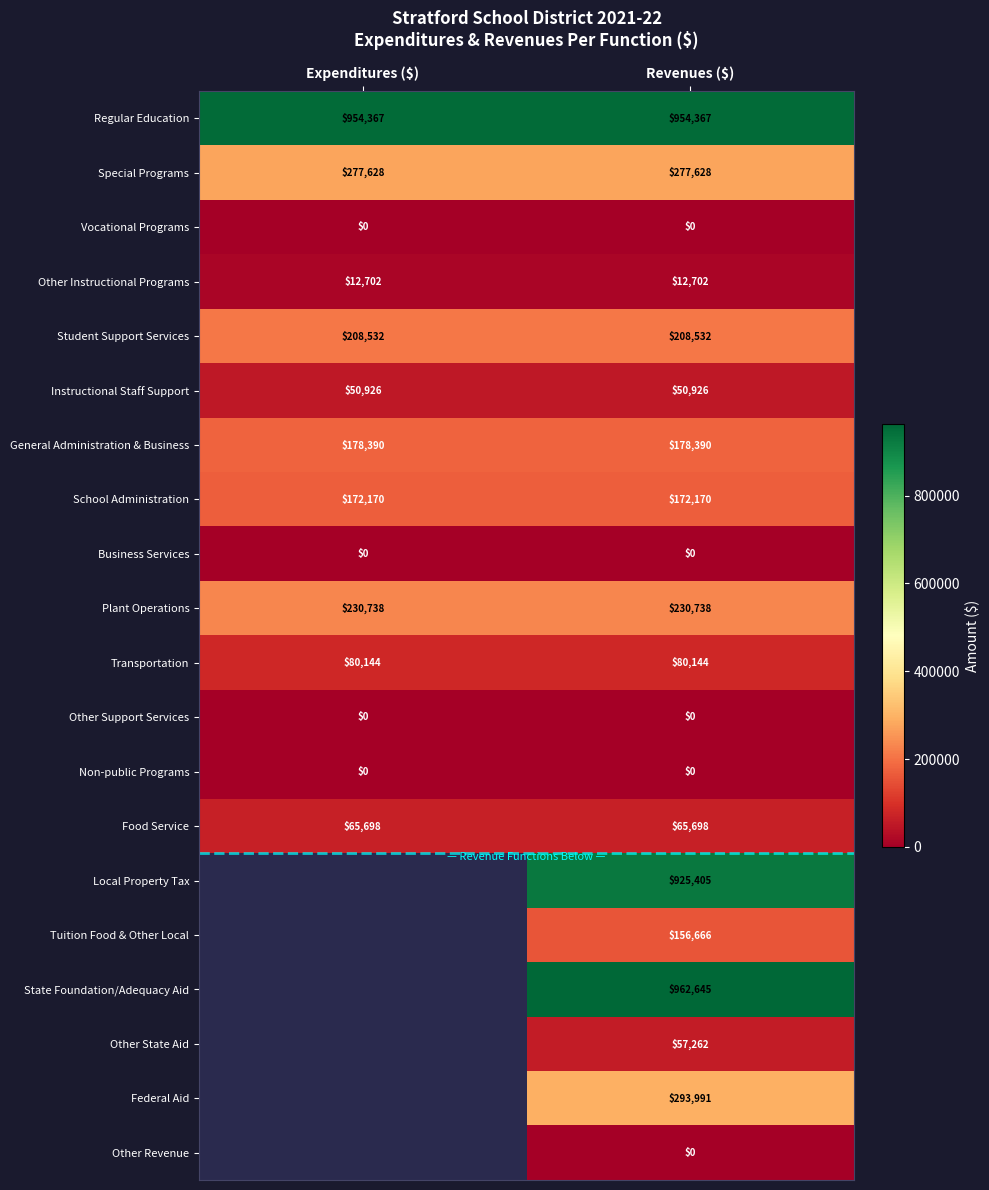

Is it true that State Foundation/Adequacy Aid equals 1697270 at Revenues ($)?

False